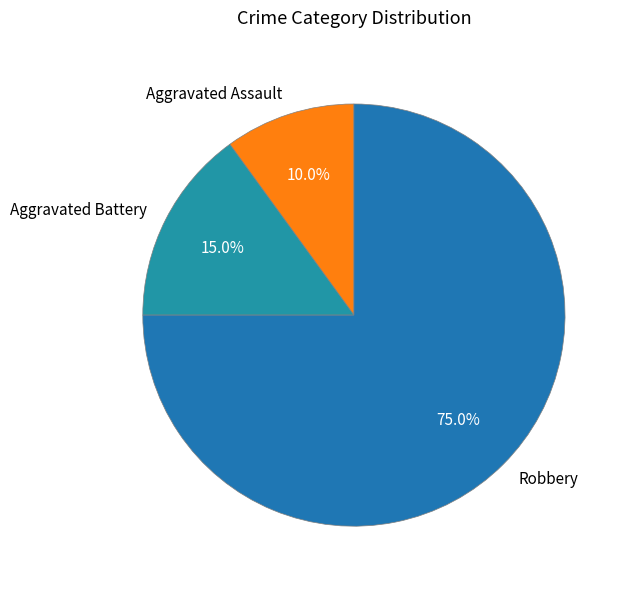

To the nearest percent, what portion does Aggravated Battery represent?

15%